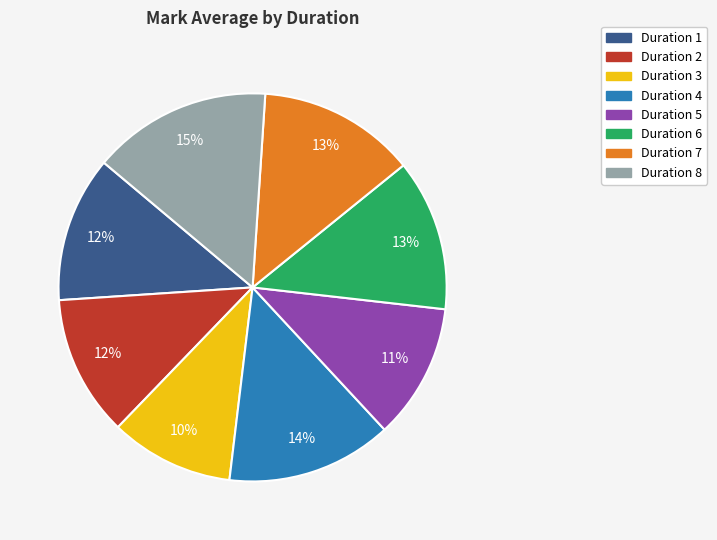

Is Duration 4 the majority of the pie?

No